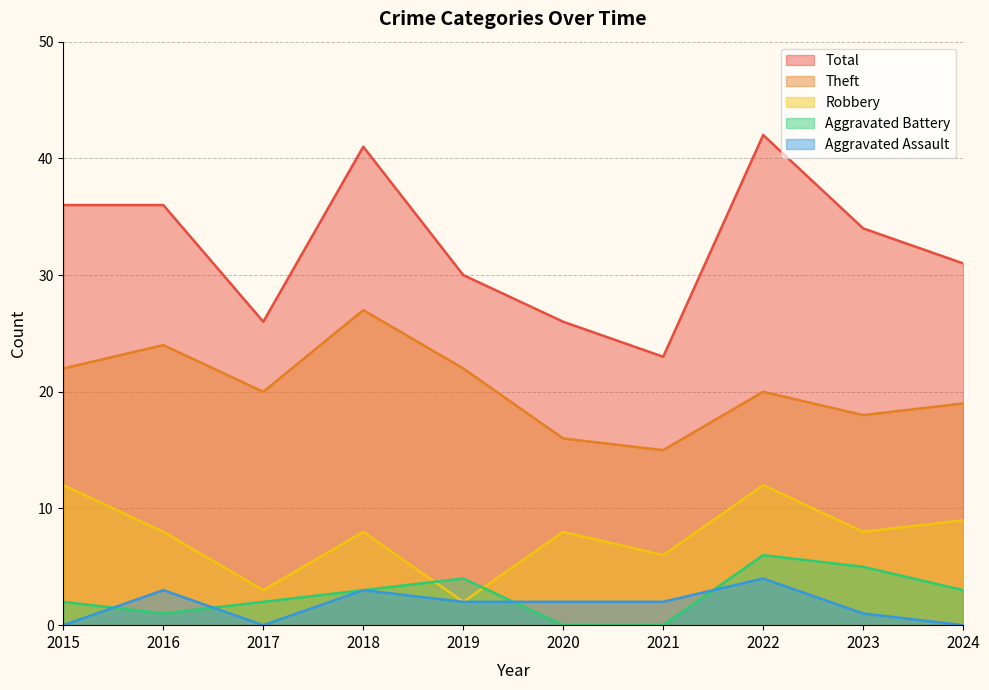

Which series has the widest spread of values?

Total